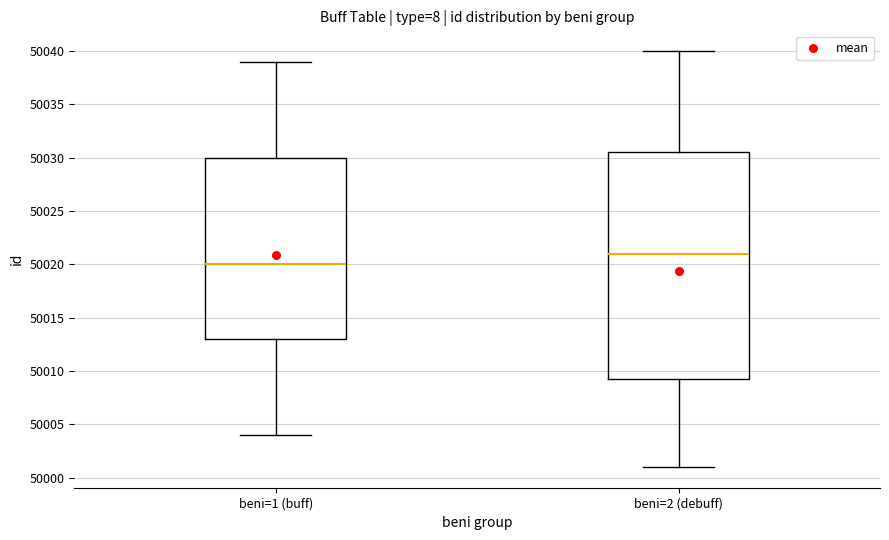

Which box has the lowest median line?

beni=1 (buff)